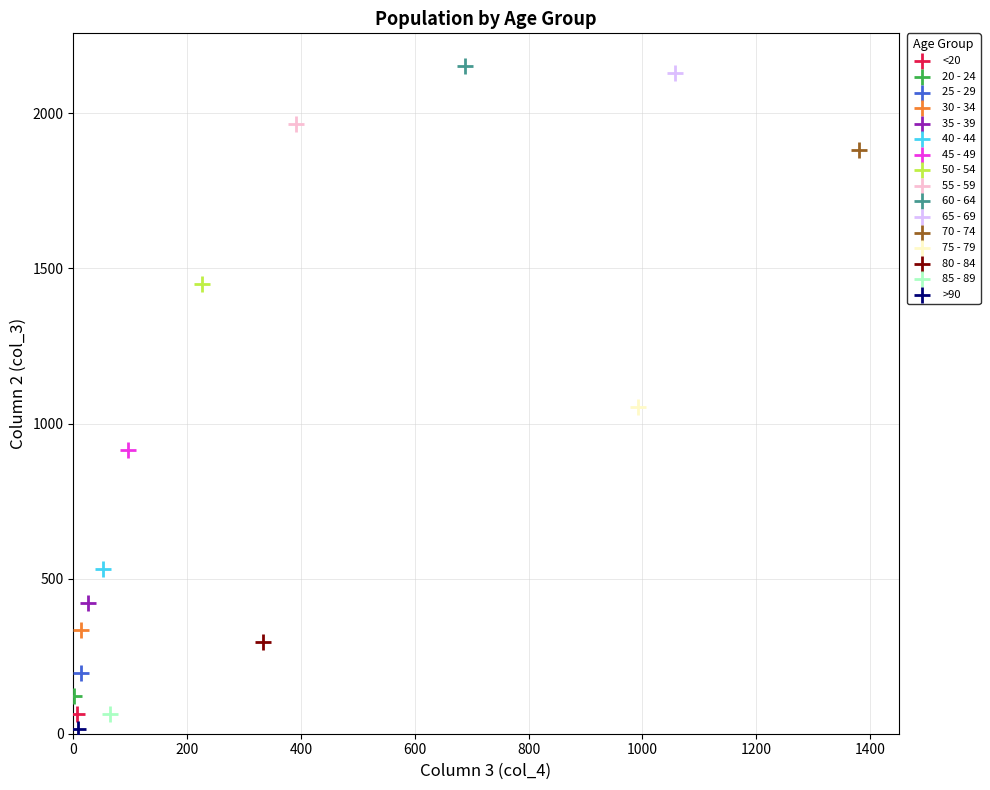

What are all the series names shown in the legend?

<20, 20 - 24, 25 - 29, 30 - 34, 35 - 39, 40 - 44, 45 - 49, 50 - 54, 55 - 59, 60 - 64, 65 - 69, 70 - 74, 75 - 79, 80 - 84, 85 - 89, >90